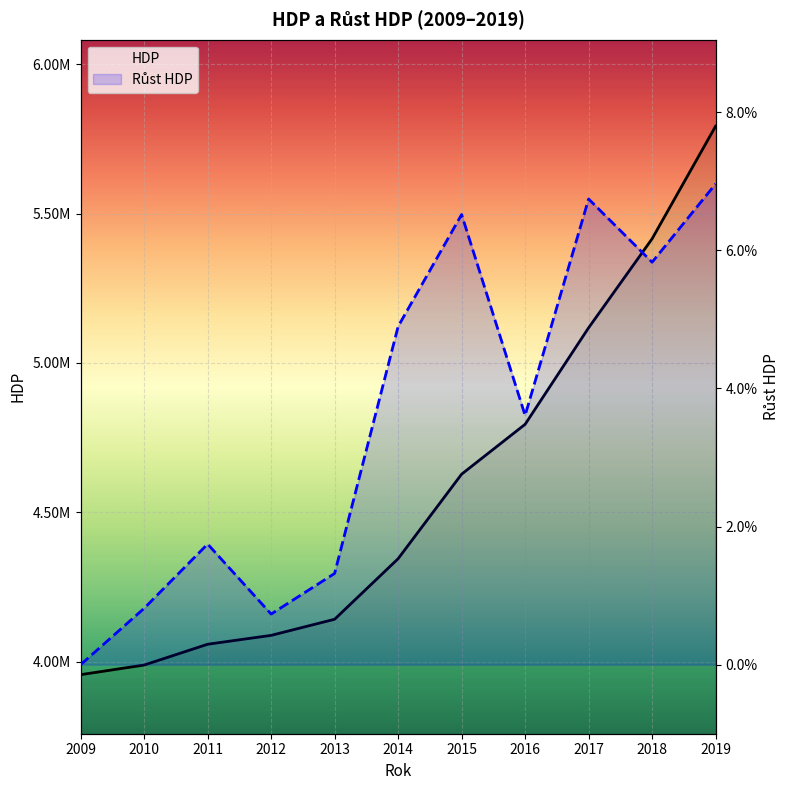

Is this an area chart (filled region under the line)?

No